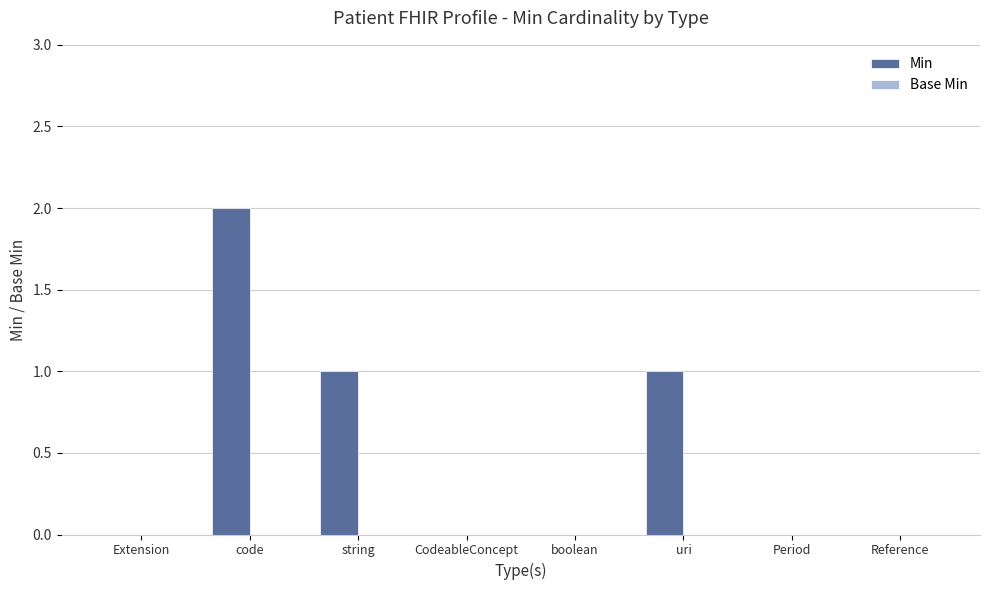

Which label corresponds to the largest value in the chart?

code